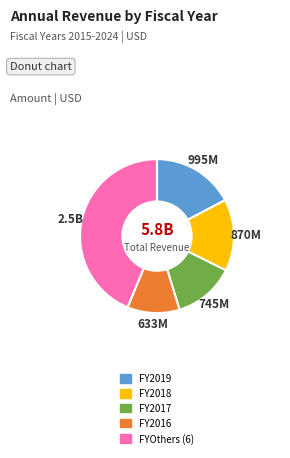

Is there a majority slice in this chart?

No